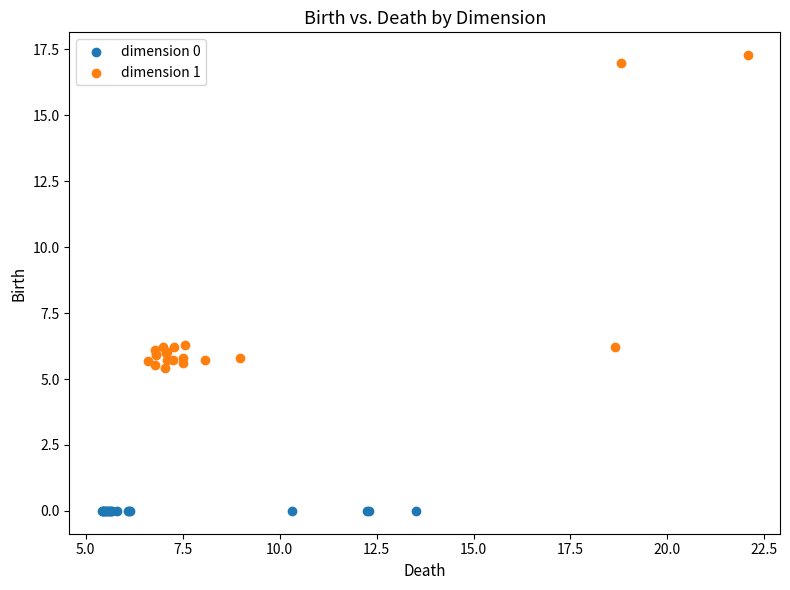

Which series reaches the maximum Y coordinate?

dimension 1